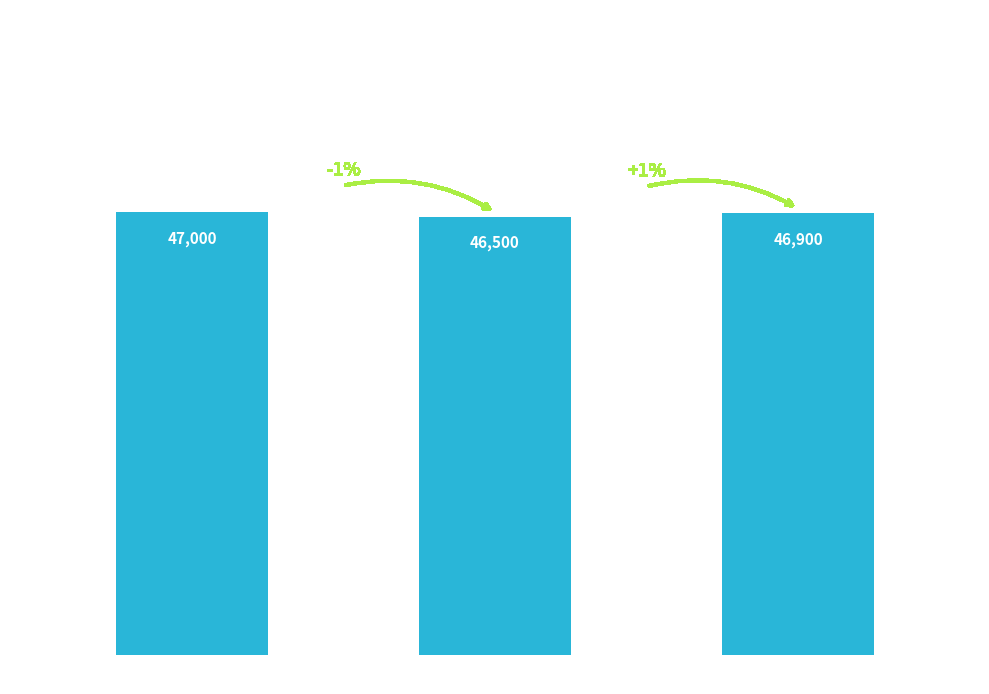

What is the difference between the values at 2 and 0?

100